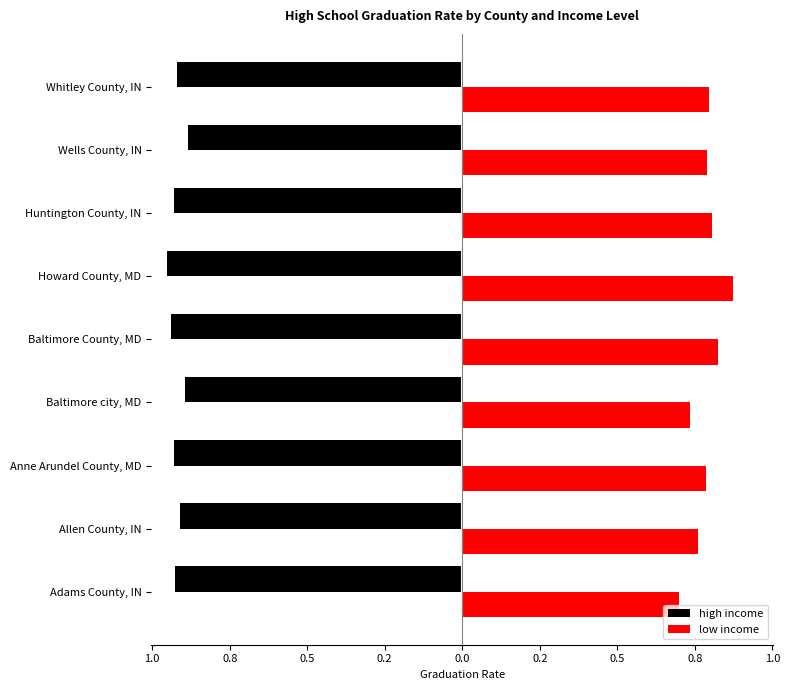

What are all the series names shown in the legend?

high income, low income